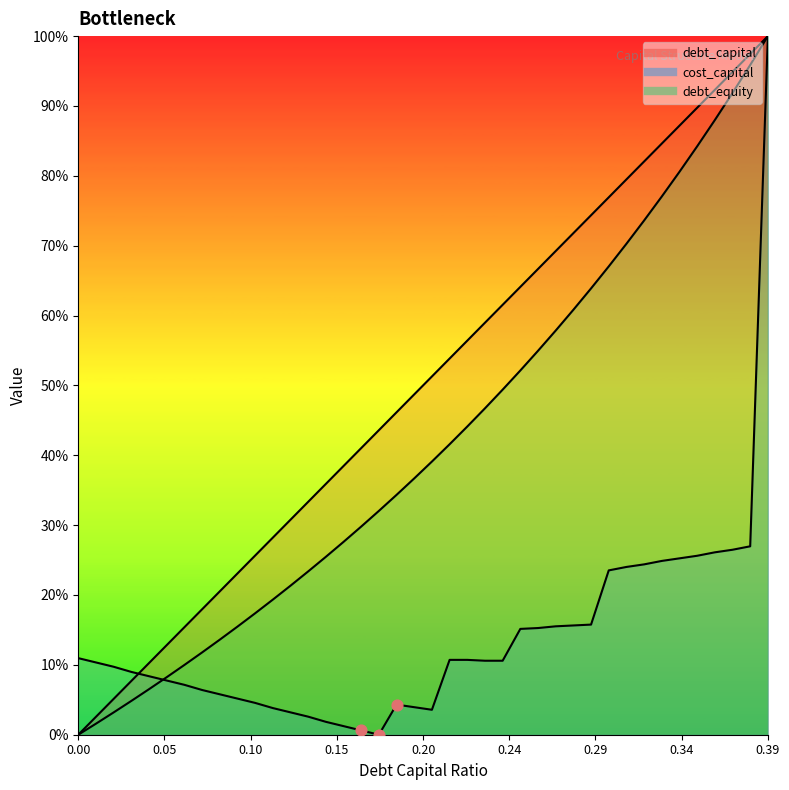

Which series has the widest spread of Y values?

debt_capital